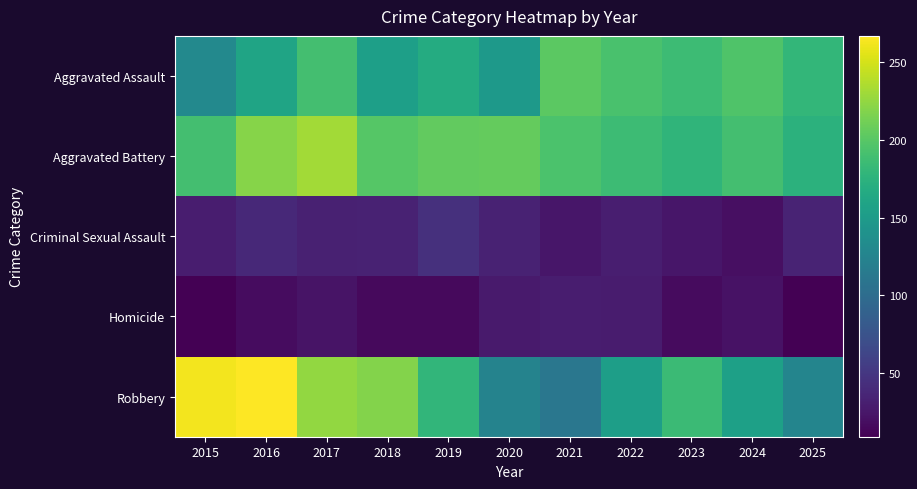

List the series in order of their peak value, highest first.

Robbery, Aggravated Battery, Aggravated Assault, Criminal Sexual Assault, Homicide